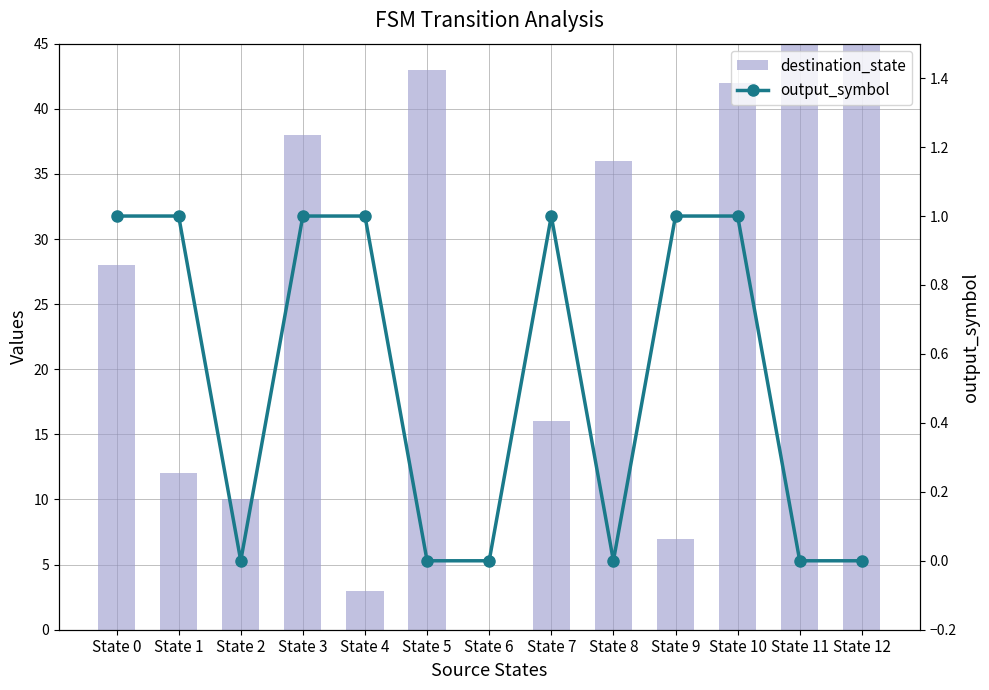

Where does the destination_state series first go above 28?

State 3